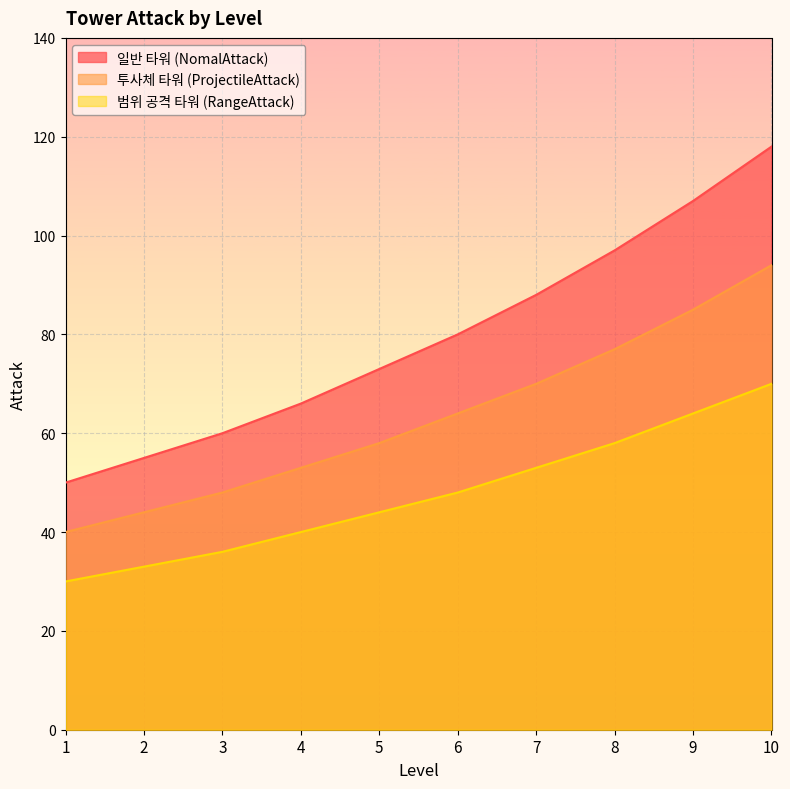

Is the value of 투사체 타워 (ProjectileAttack) at 4 greater than the value of 범위 공격 타워 (RangeAttack) at 3?

Yes